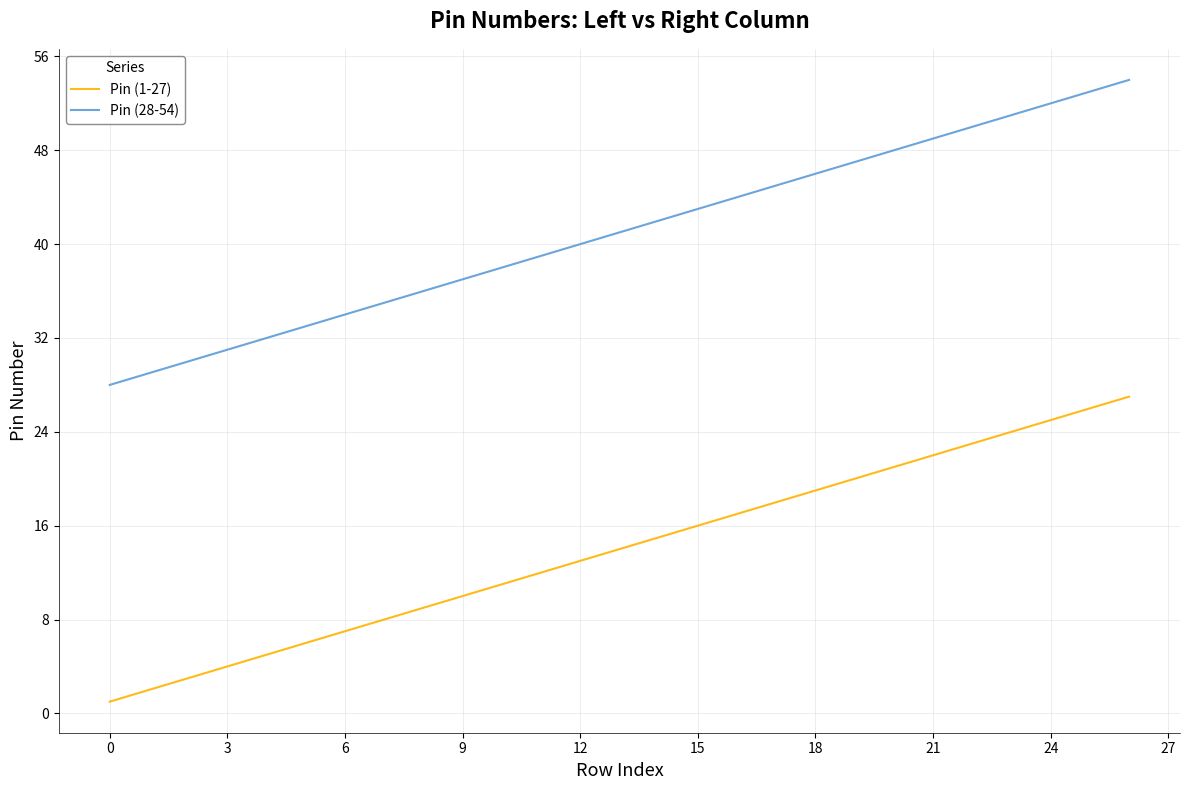

Rank the series by their maximum value, from lowest to highest.

Pin (1-27), Pin (28-54)